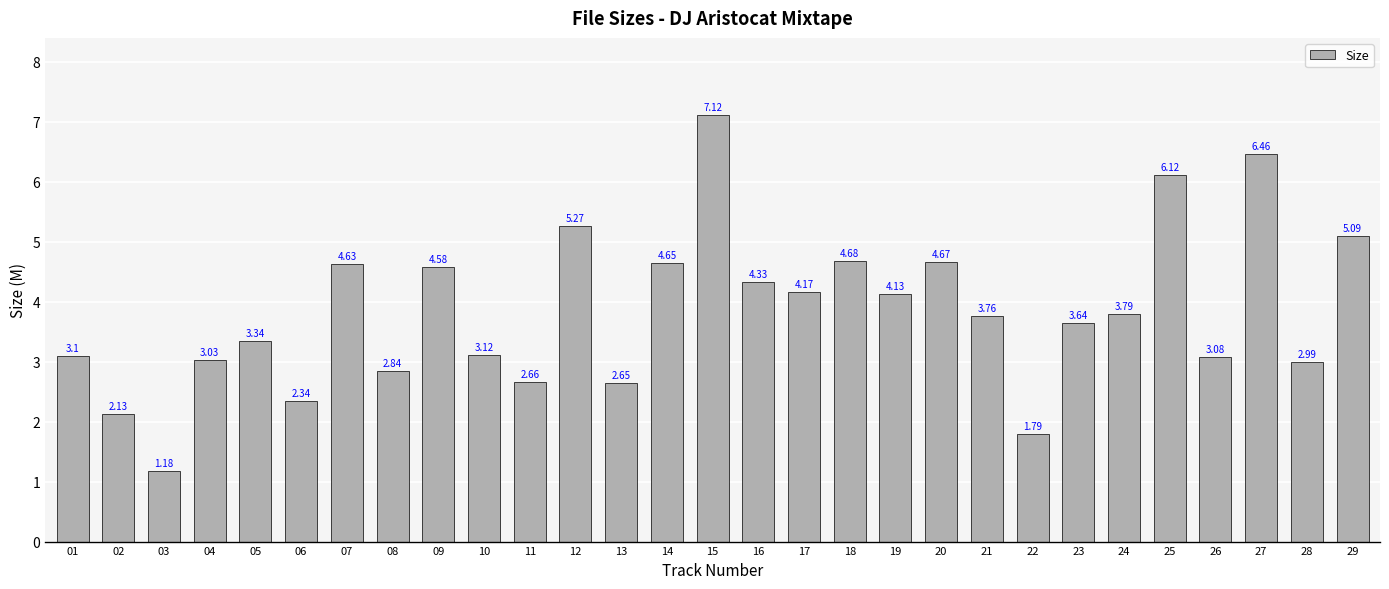

Between 24 and 04, which is larger?

24